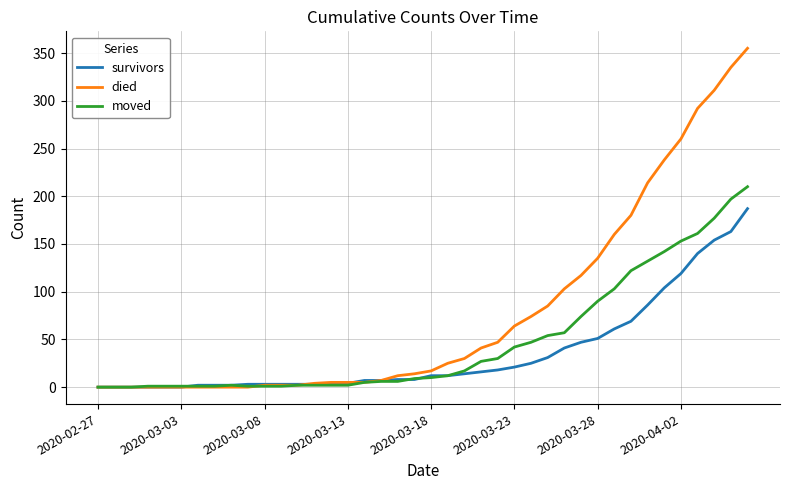

What is the highest value of the moved series?

210